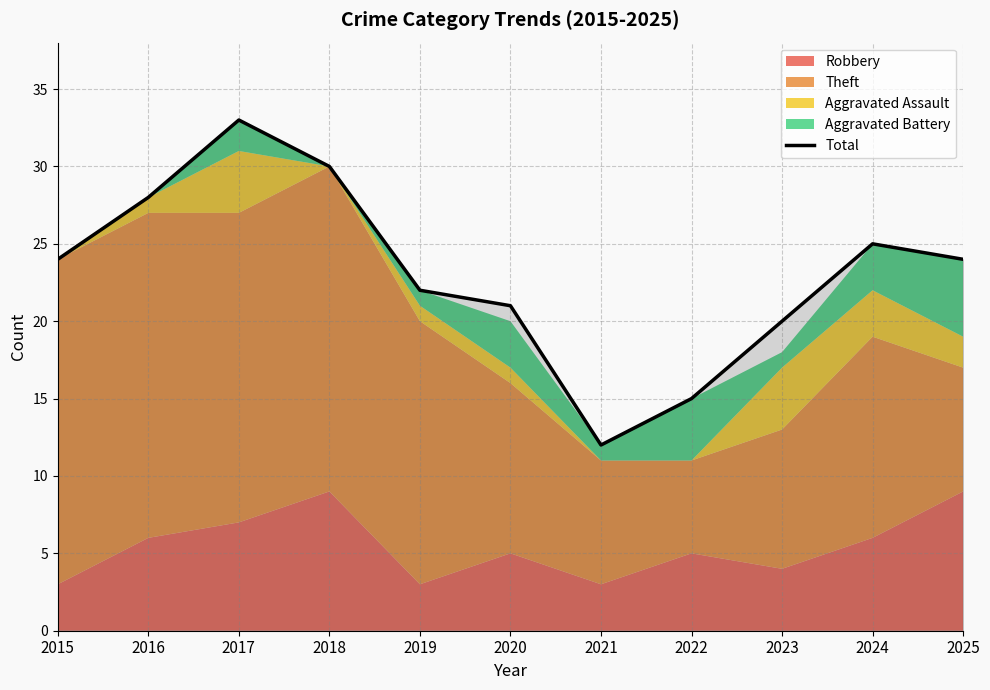

What is the difference between the second highest and minimum values?

18